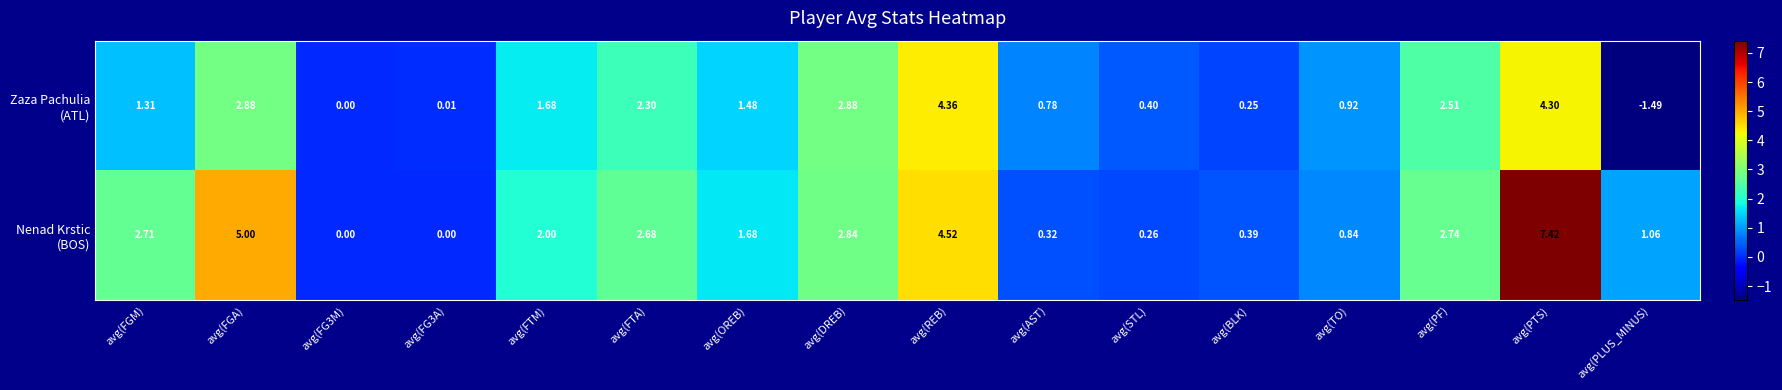

At which category is the sum across all series the highest?

avg(PTS)